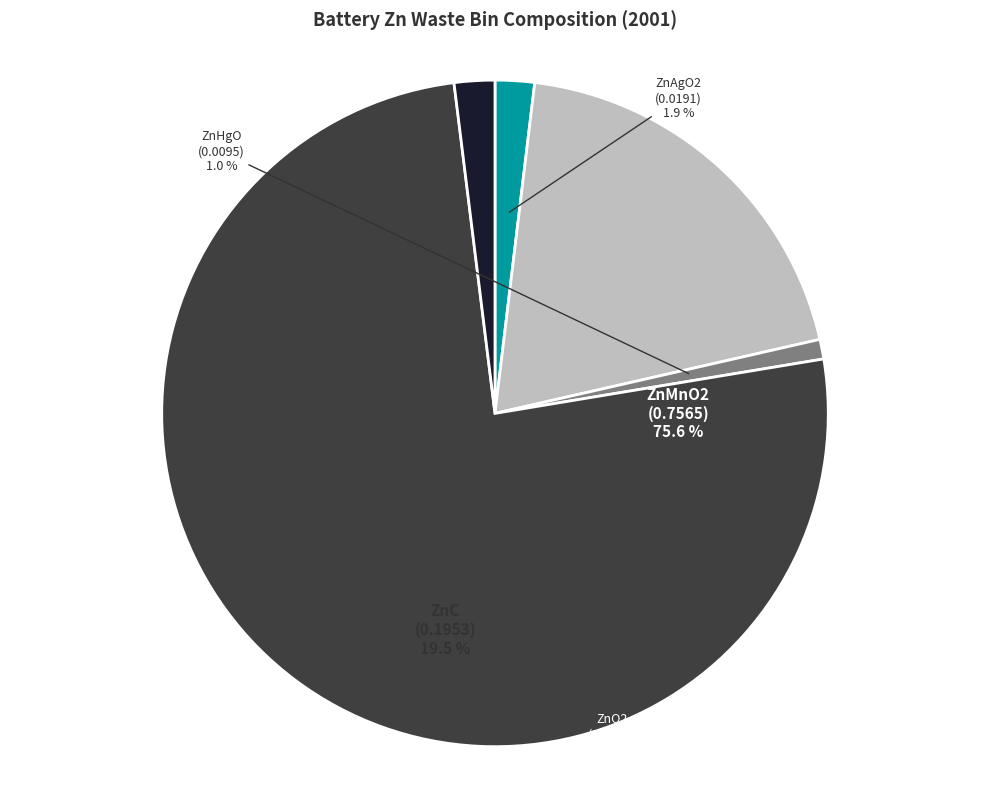

Do battZnAgO2_subsub and battZnC_subsub together represent more than half of the pie?

No